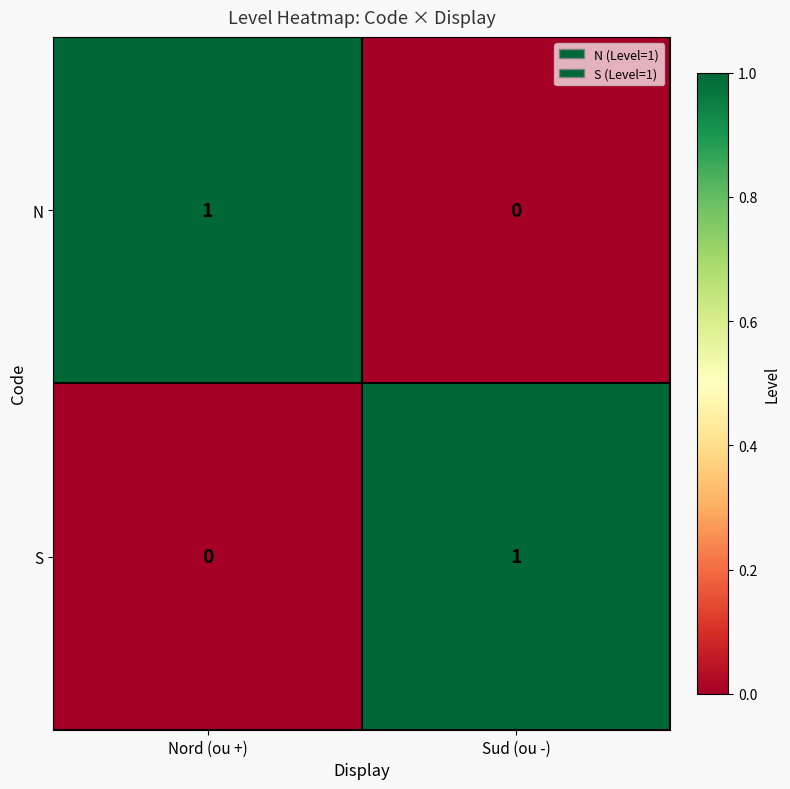

Reading right to left, what are all the values shown in this chart?

N: 0	1
S: 1	0